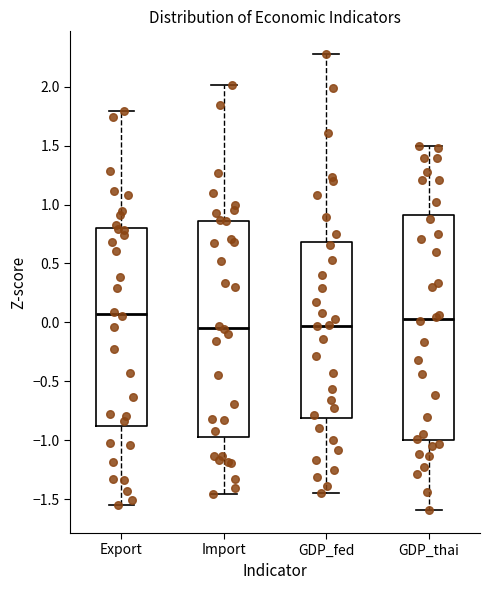

Reading left to right, read every box against the y-axis: the position of its median line, the range the box covers, and the ends of its whiskers. The values are not printed on the chart, so give them approximately, as read against the axis.

Export: median 0.05, box -0.90 to 0.80, whiskers -1.55 to 1.80
Import: median -0.05, box -1.00 to 0.85, whiskers -1.45 to 2.00
GDP_fed: median -0.05, box -0.80 to 0.70, whiskers -1.45 to 2.30
GDP_thai: median 0.05, box -1.00 to 0.90, whiskers -1.60 to 1.50